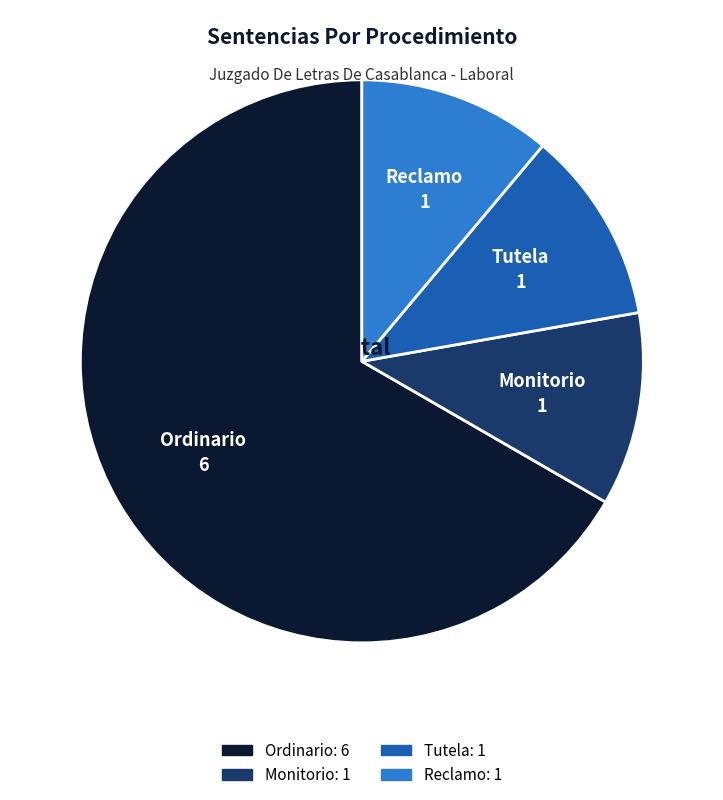

Is it true that Reclamo is 20% of the pie?

False